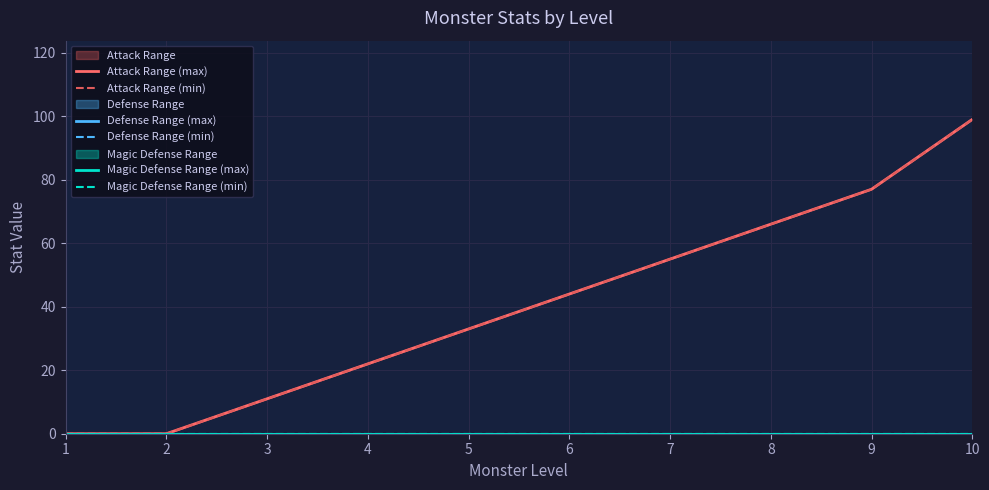

How many data points in Attack Range (max) are less than 44?

5